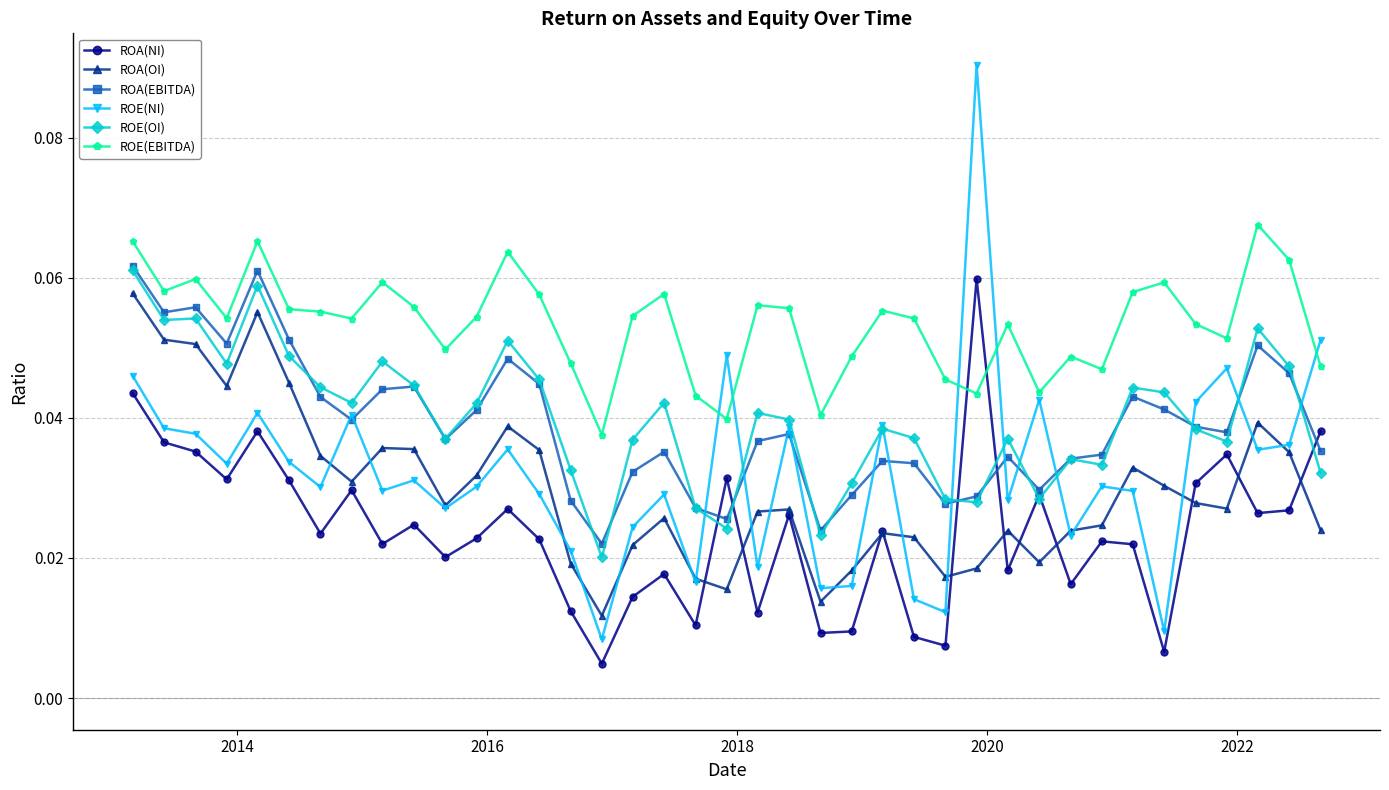

Count the number of categories in the chart.

39